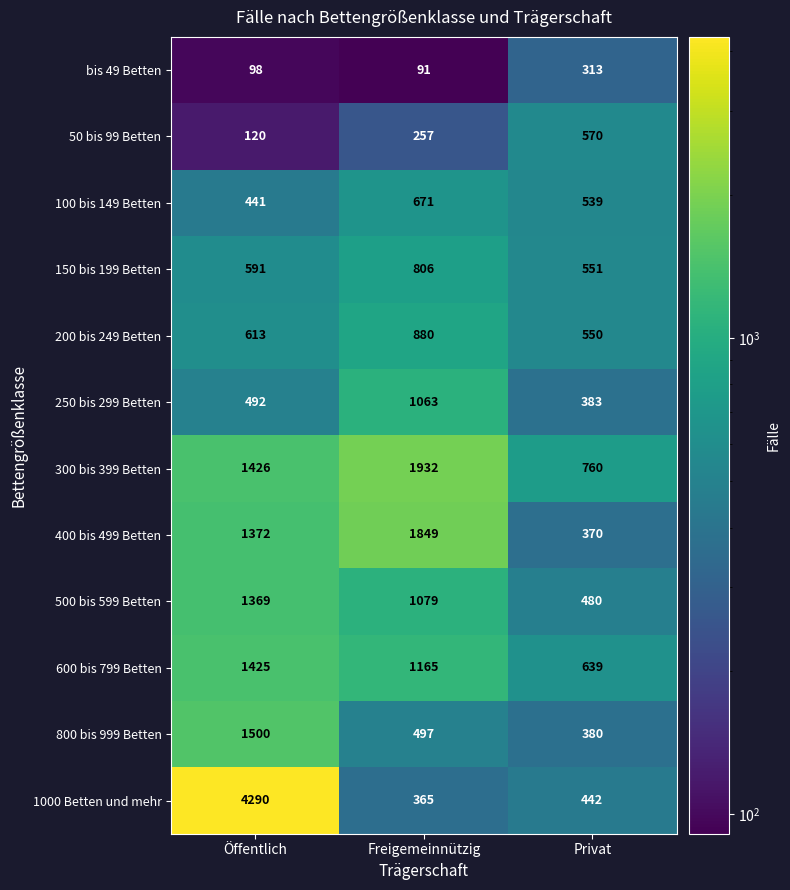

The value of 600 bis 799 Betten at Freigemeinnützig is 1165. True or false?

True